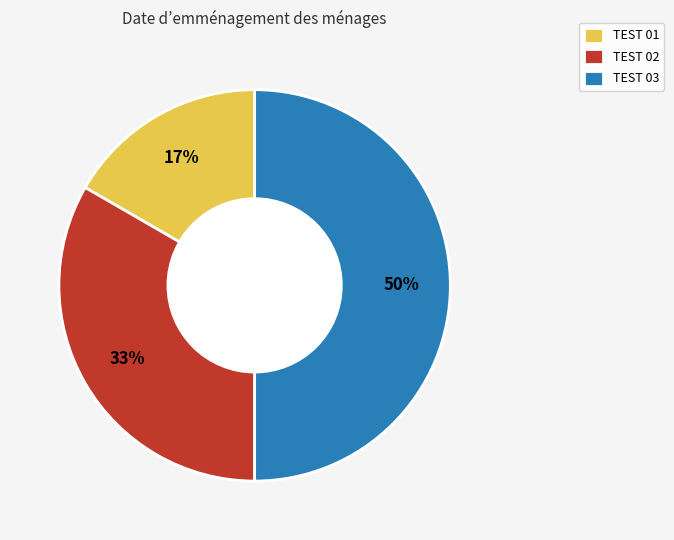

Which slice is the smallest?

TEST 01